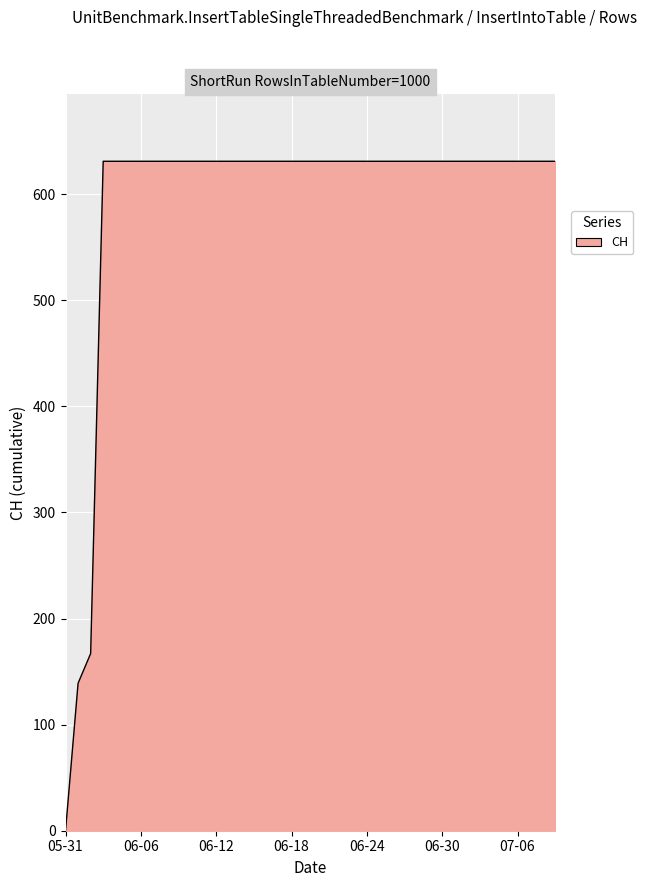

How many positive values are there?

39